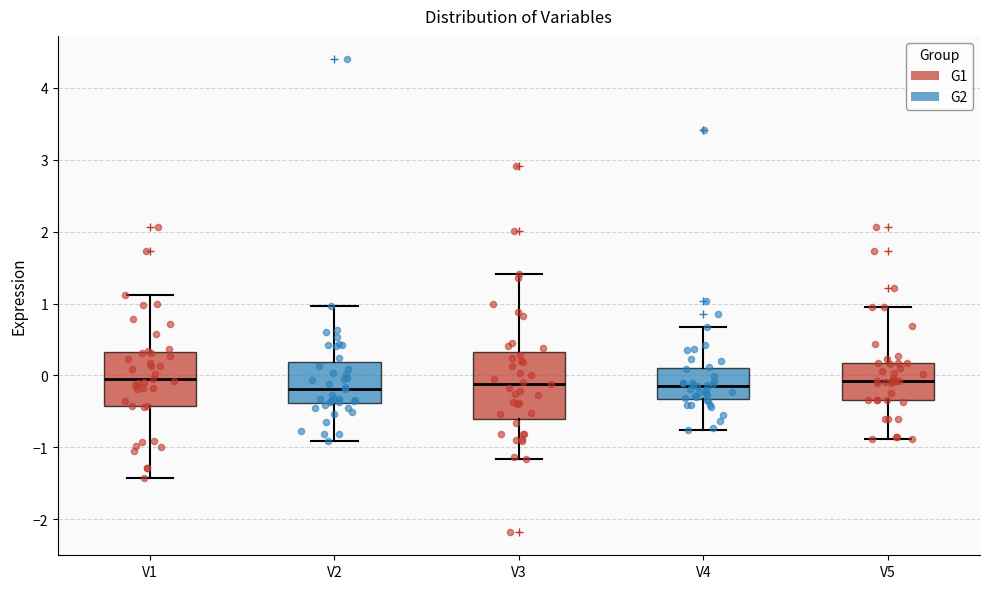

Where is the lower edge of the box for V5 on the y-axis? The values are not printed on the chart, so give them approximately, as read against the axis.

-0.3